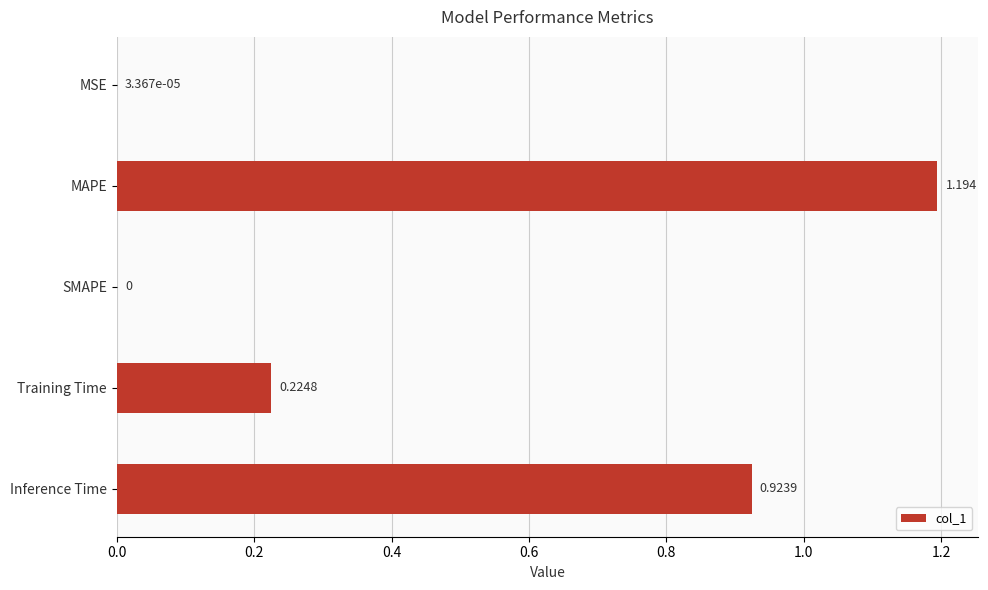

How many values are above zero?

4